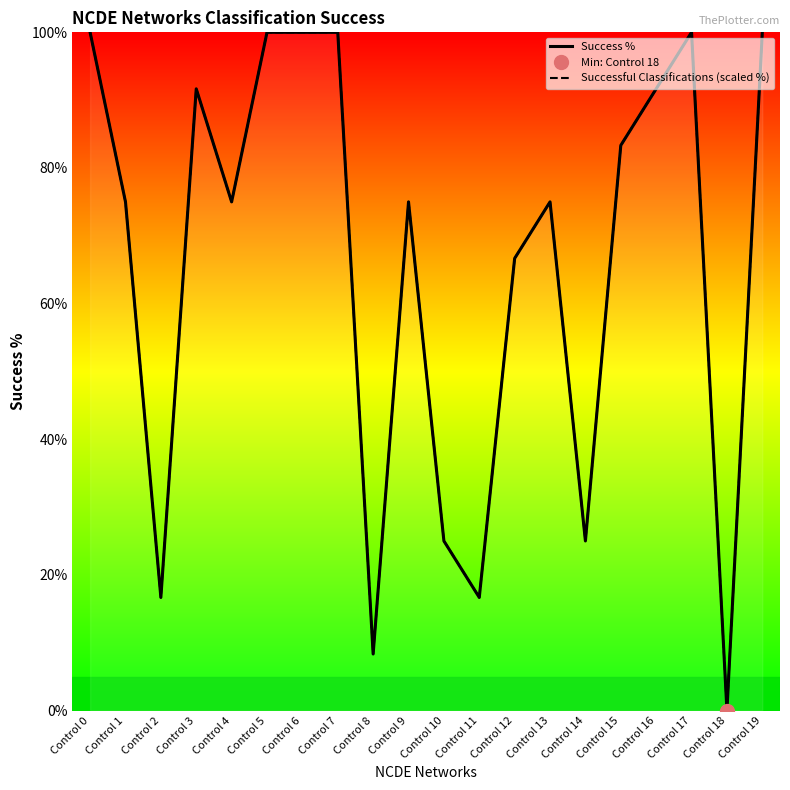

Is the value of Successful Classifications (scaled %) at Control 9 greater than the value of Success % at Control 14?

Yes